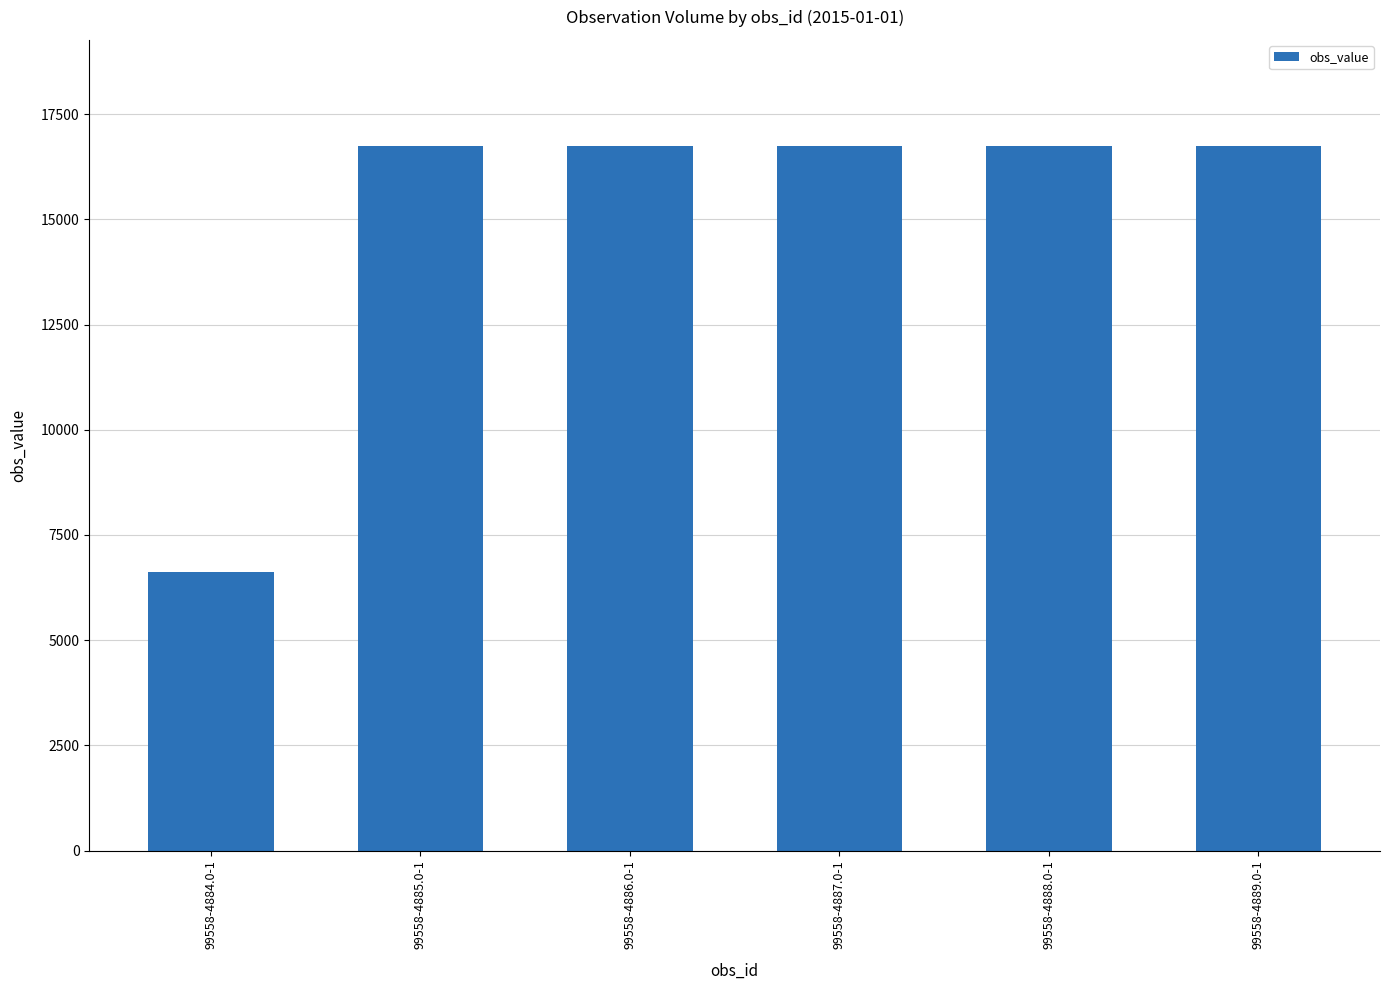

The chart shows a value of 6607 at 99558-4884.0-1. True or false?

True